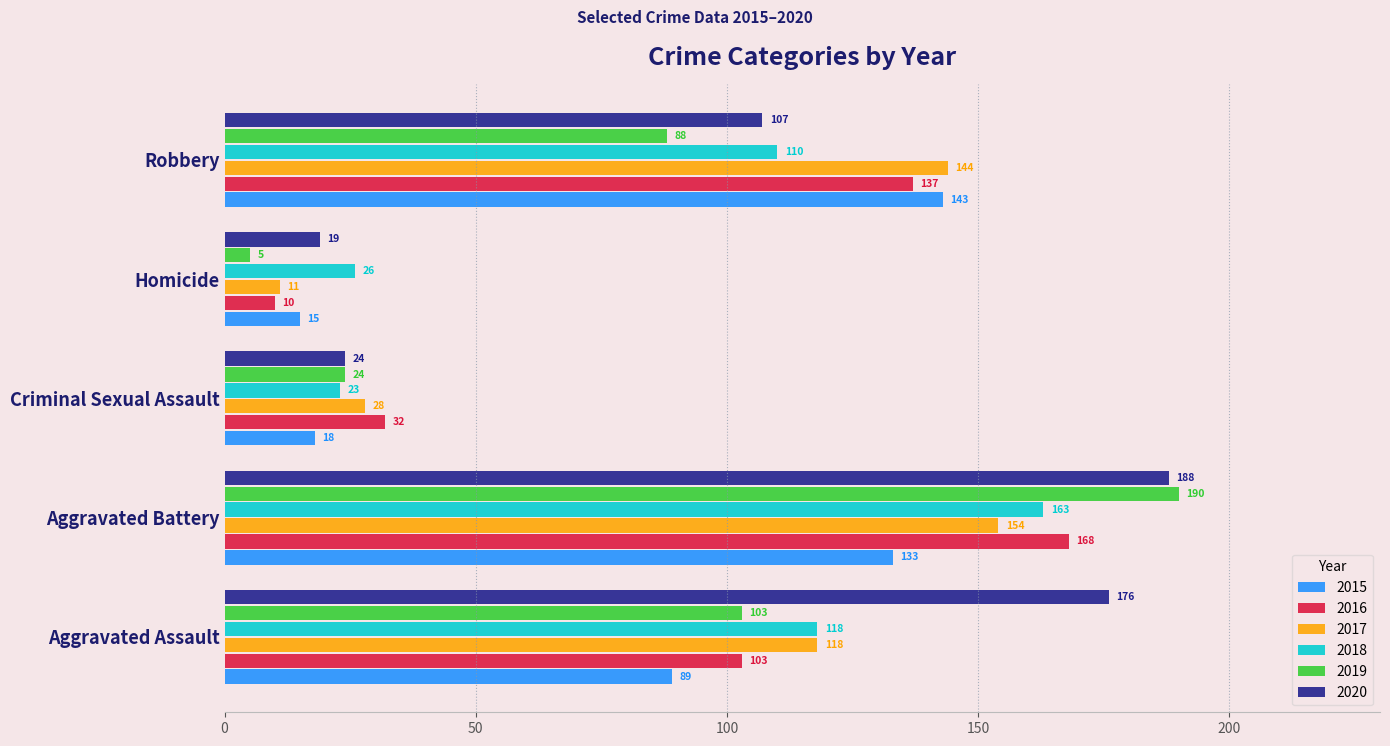

What are all the series names shown in the legend?

2015, 2016, 2017, 2018, 2019, 2020